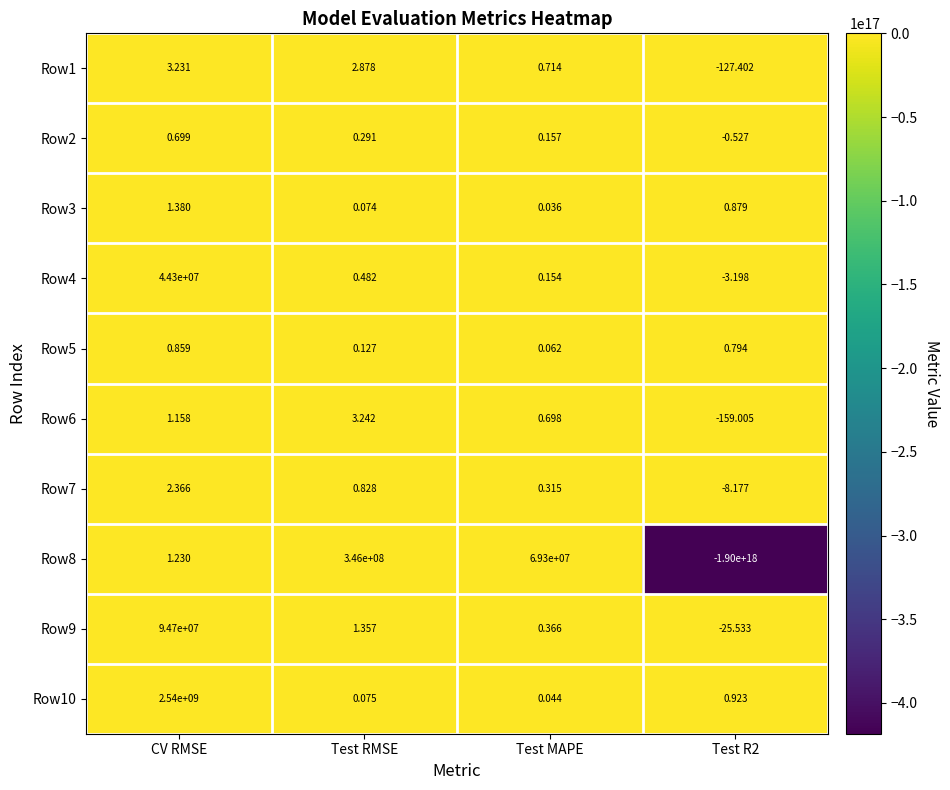

At which category does the chart reach its peak across all series?

CV RMSE